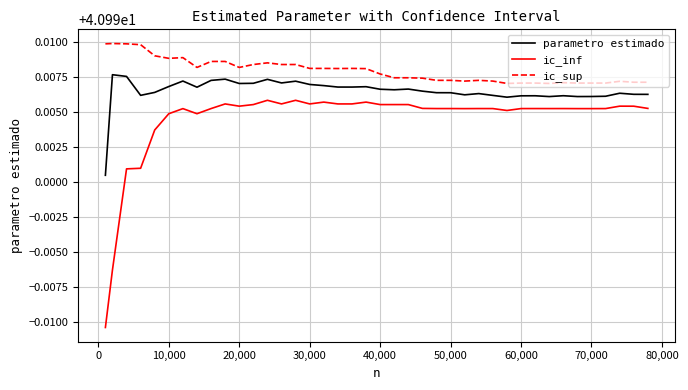

True or false: ic_sup and ic_inf intersect in this chart.

False